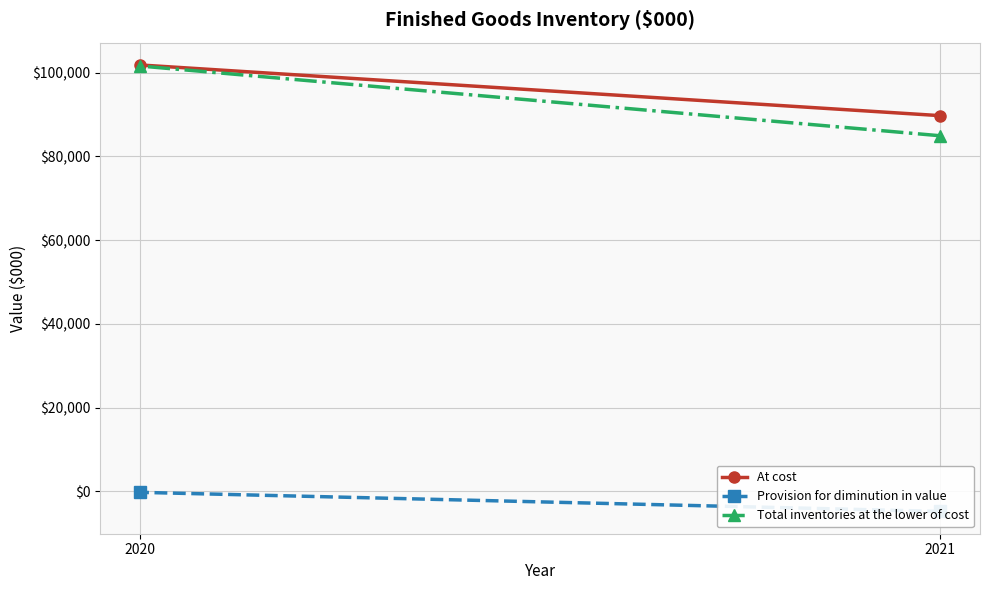

What is the average value of the Total inventories at the lower of cost series?

93288